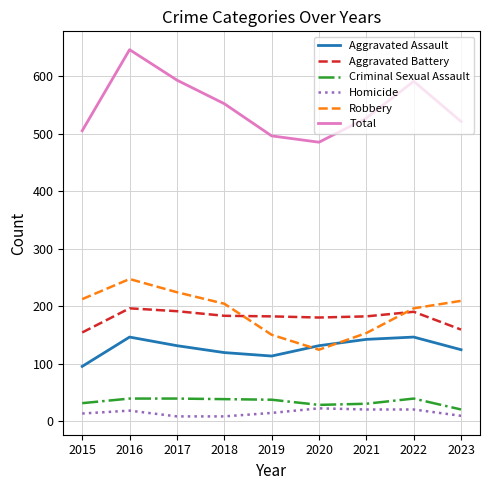

What is the total value across all series at 2023?

1042